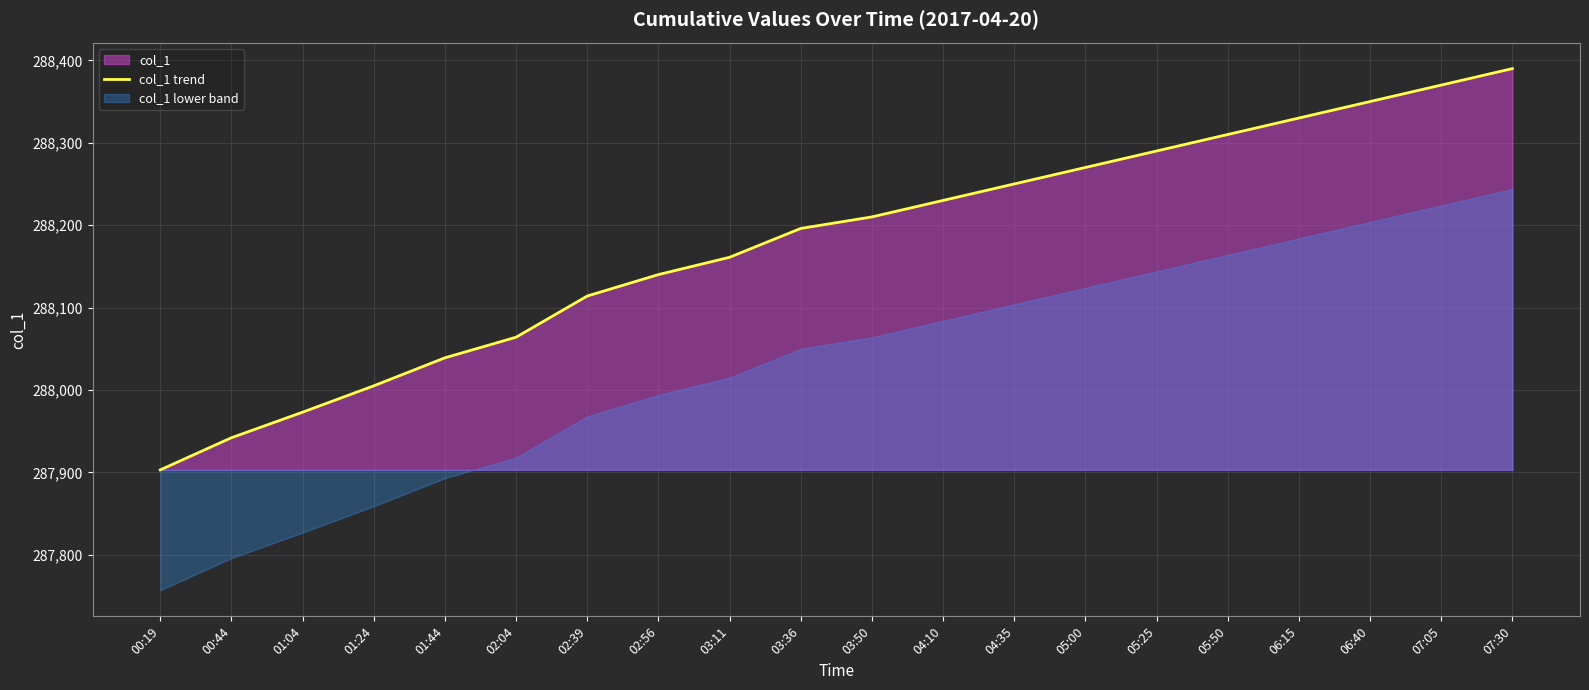

Where does the data first go above 288210?

04:10